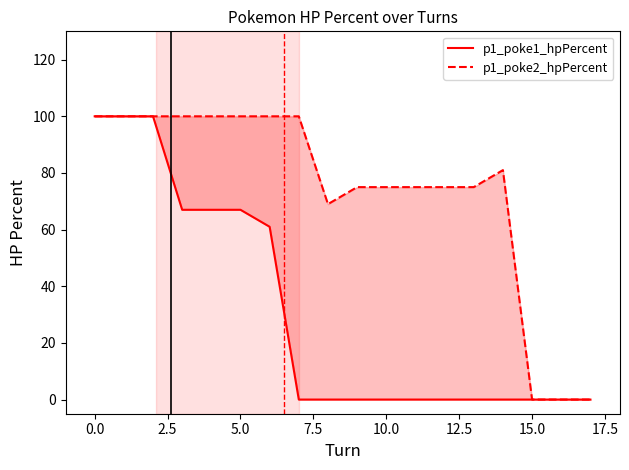

Rank the series at 16 from lowest to highest value.

p1_poke1_hpPercent, p1_poke2_hpPercent